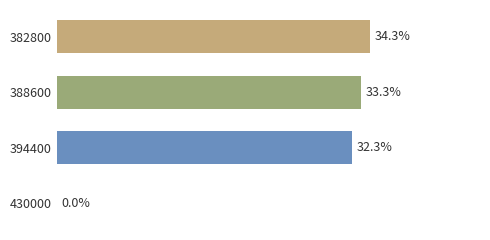

Are the bars horizontal?

Yes